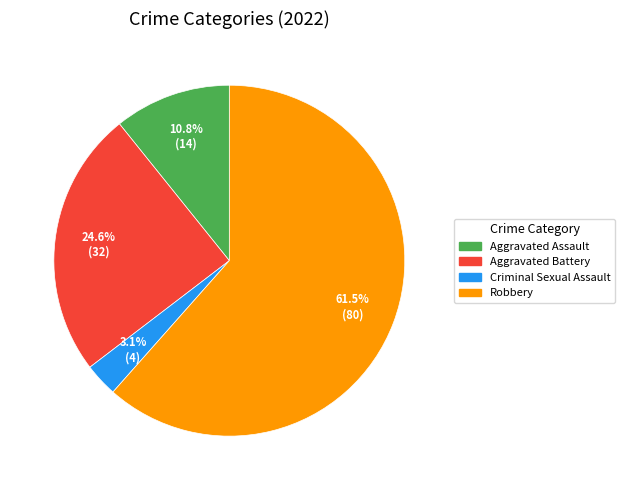

To the nearest percent, what is the difference between the largest and smallest slice percentages?

58%